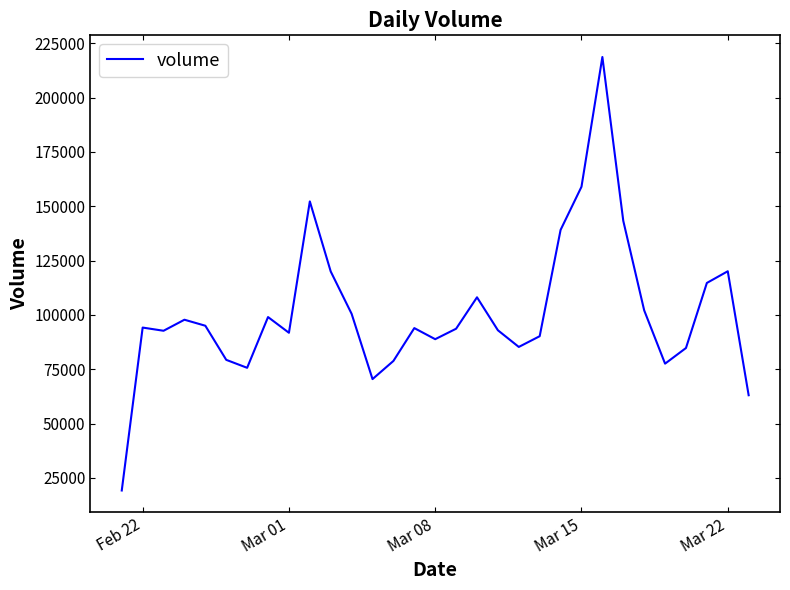

What is the difference between the maximum and minimum values?

199461